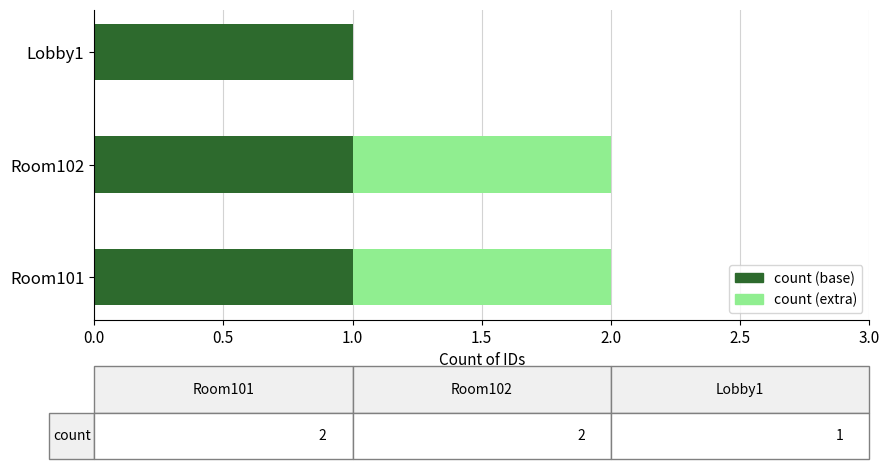

Is it true that count (base) equals 1 at Room102?

True